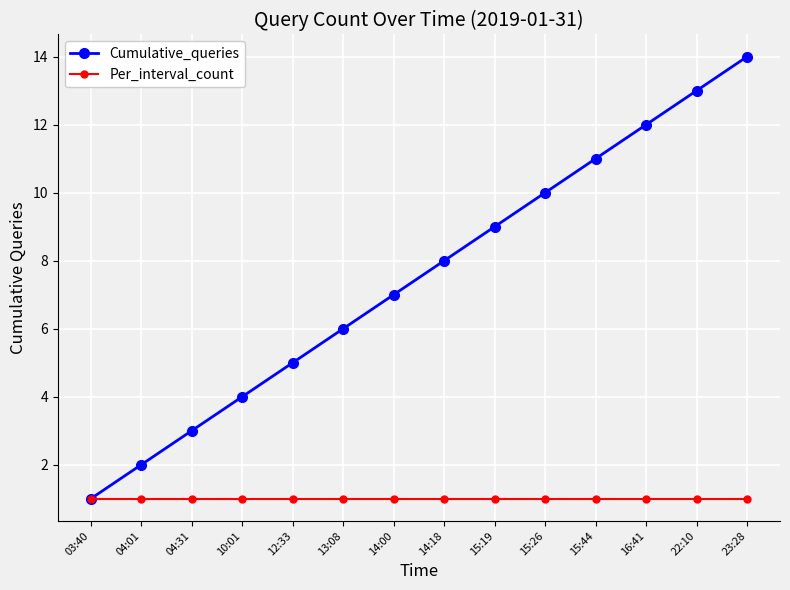

True or false: Cumulative_queries has a value of 13 at 22:10.

True